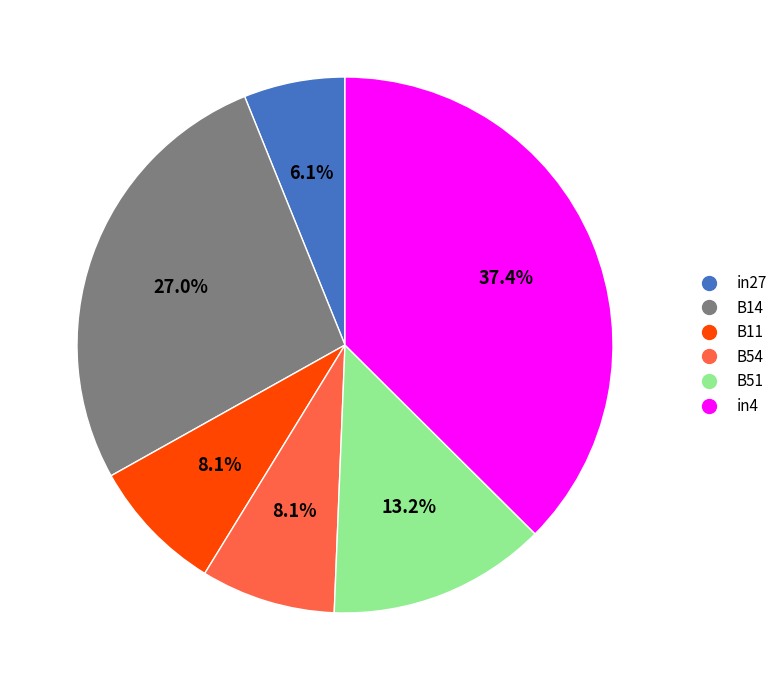

True or false: B51 accounts for 13% of the total.

True